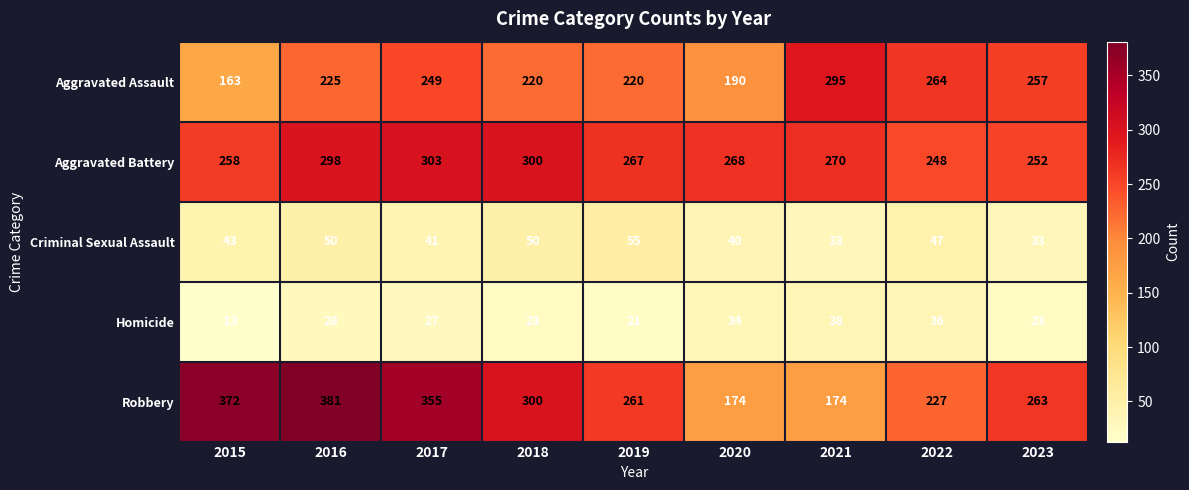

How many series are shown in this chart?

5